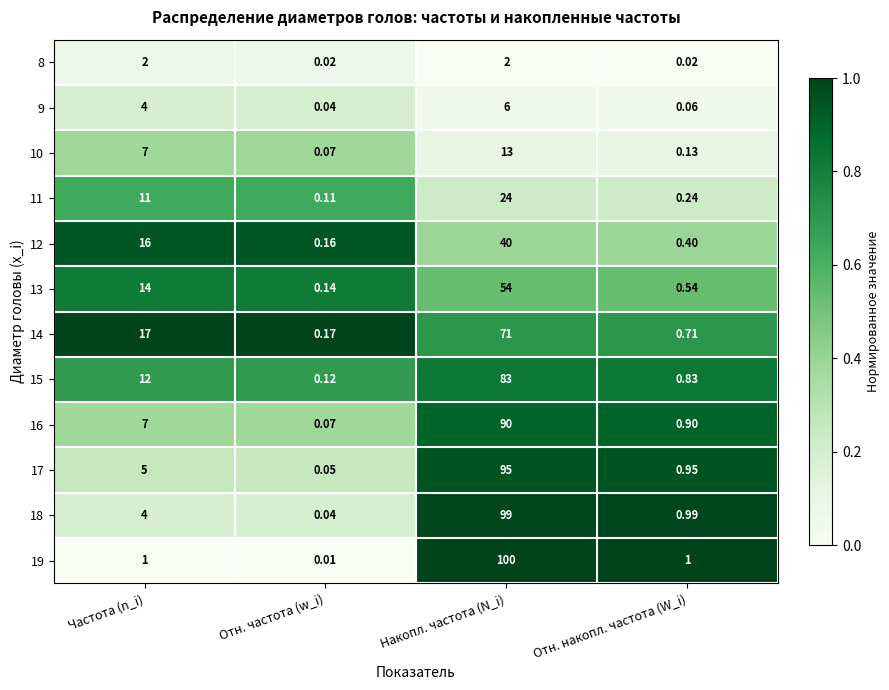

List the labels in order of 12 value, smallest first.

Отн. частота (w_i), Отн. накопл. частота (W_i), Частота (n_i), Накопл. частота (N_i)